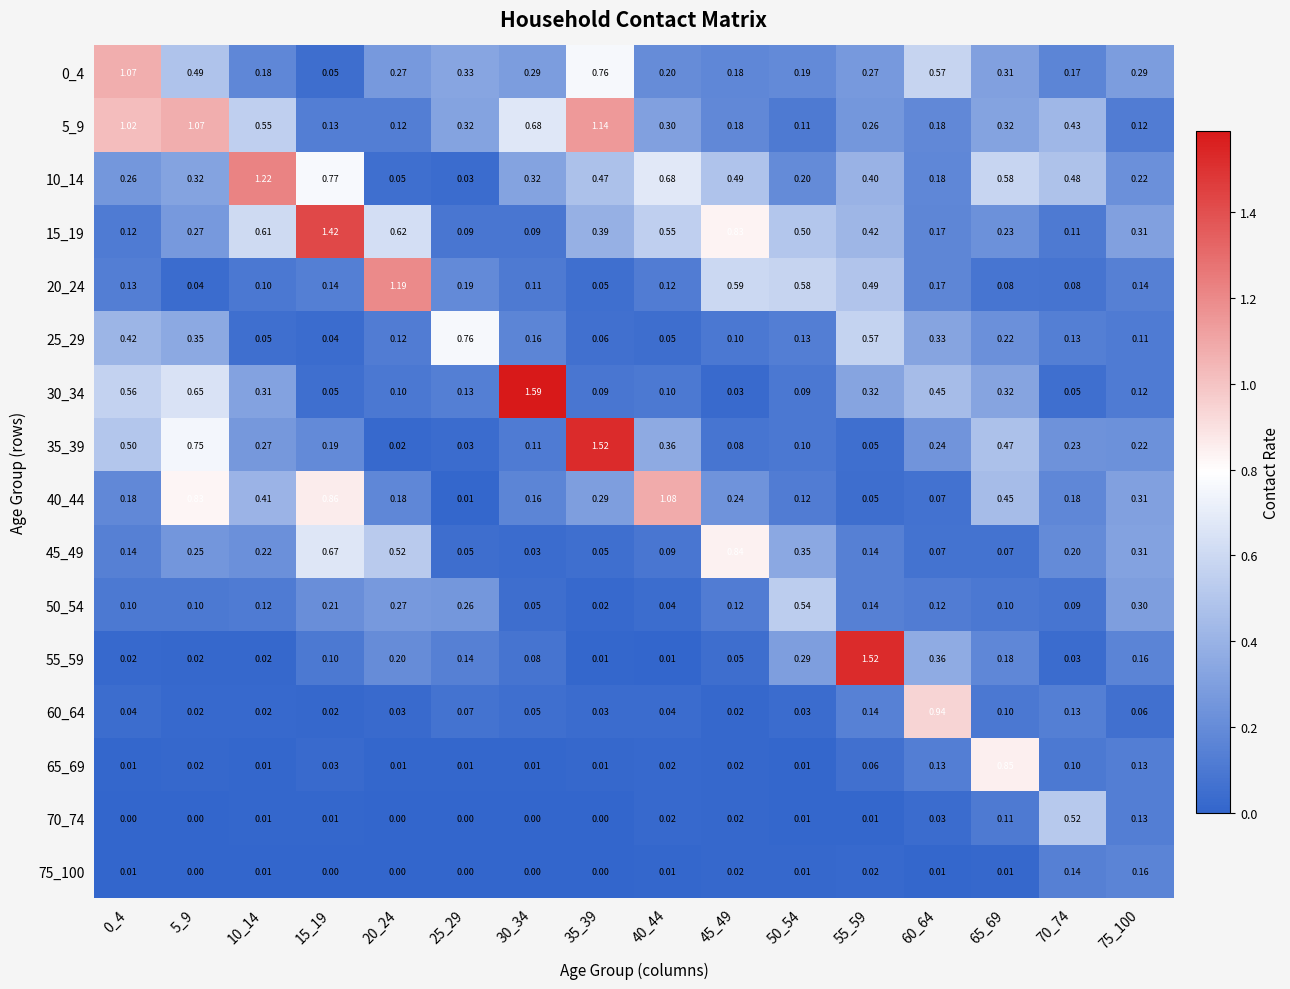

Is the value of 70_74 at 10_14 greater than the value of 40_44 at 20_24?

No